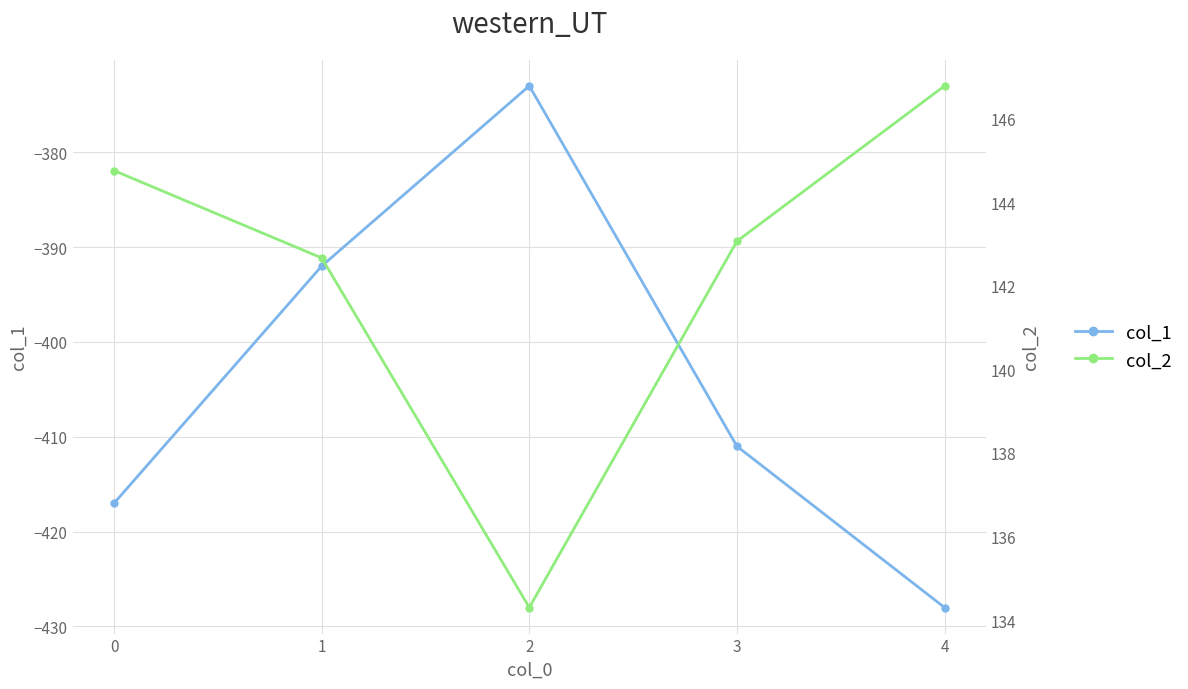

Reading left to right, what are all the values shown in this chart?

col_1: 0=-417.0	1=-392.0	2=-373.0	3=-411.0	4=-428.0
col_2: 0=144.8	1=142.7	2=134.3	3=143.1	4=146.8